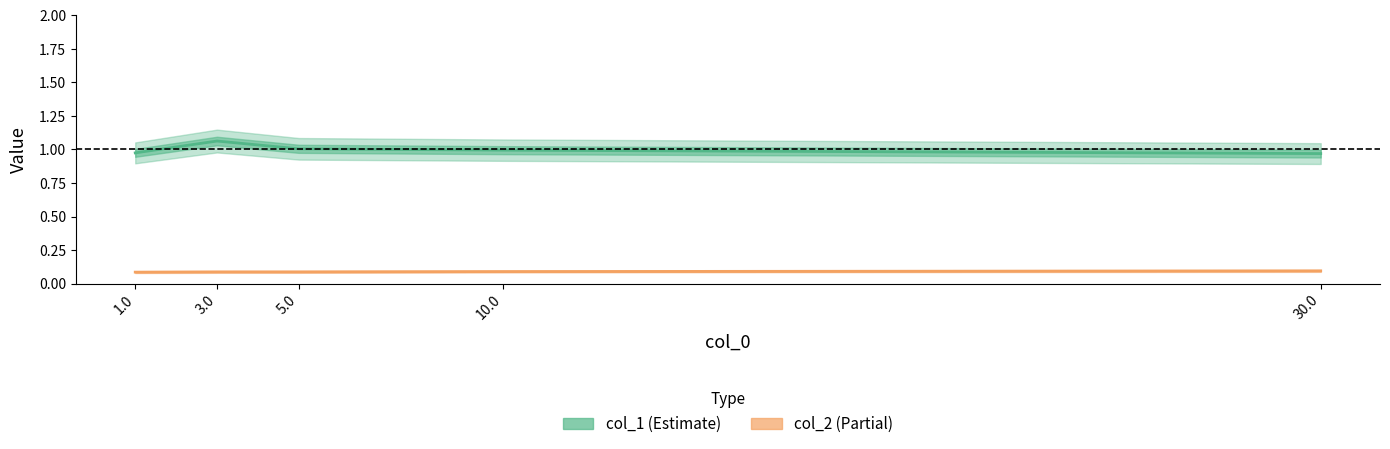

True or false: col_1 and col_2 cross at least once.

False